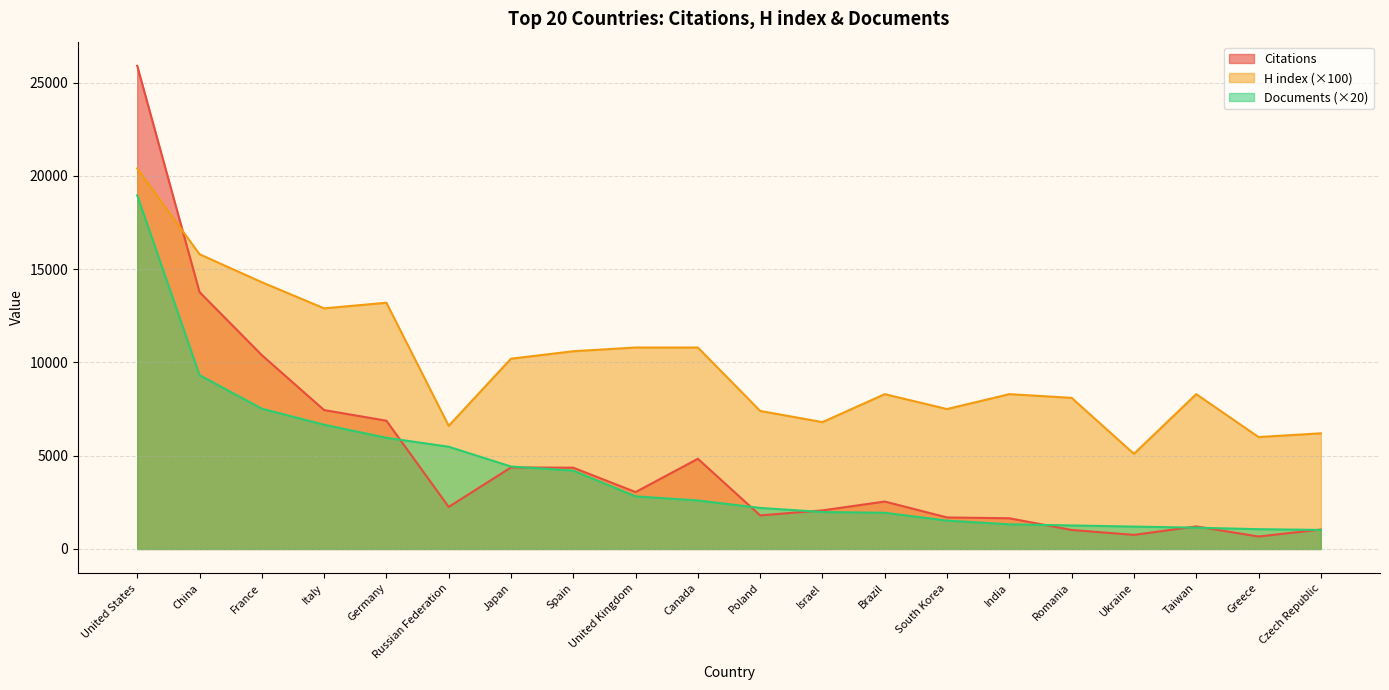

What is the sum of the Citations values at Taiwan and India?

2854